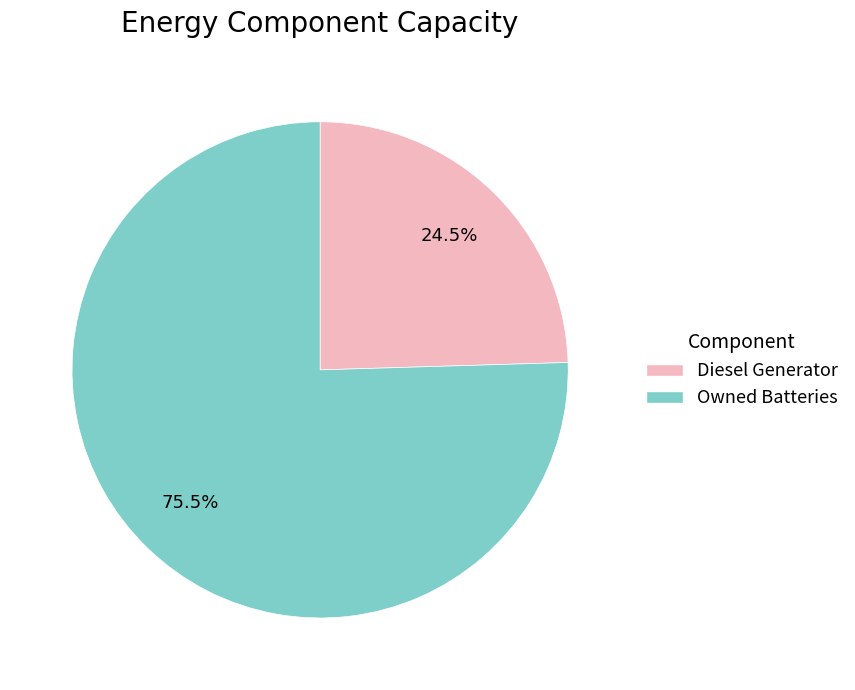

Which has a higher value, Diesel Generator or Owned Batteries?

Owned Batteries